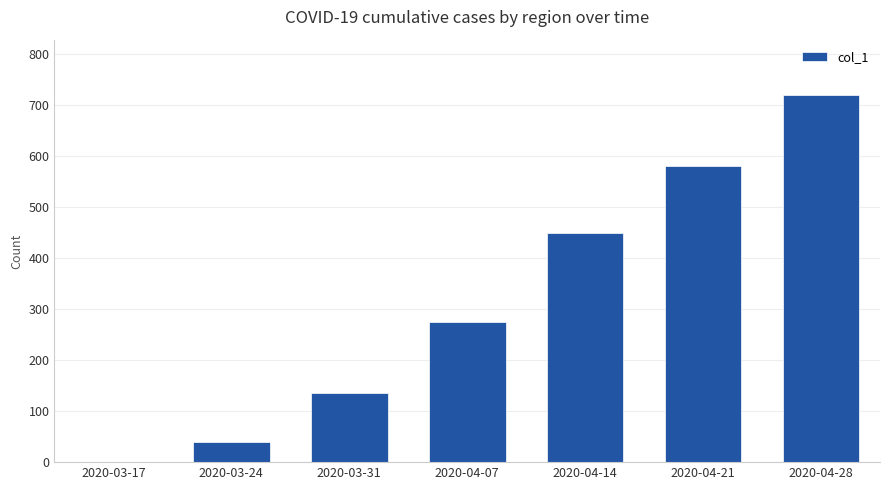

What is the ratio of the value at 2020-04-28 to the value at 2020-03-31?

5.3